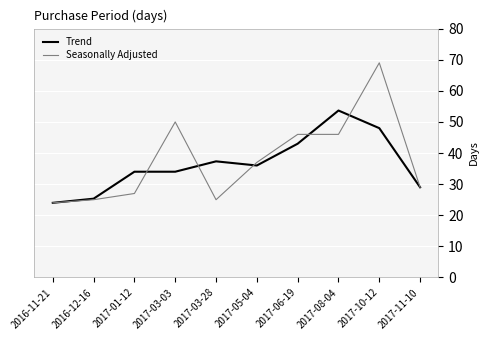

What position from the right is 2017-03-03?

7